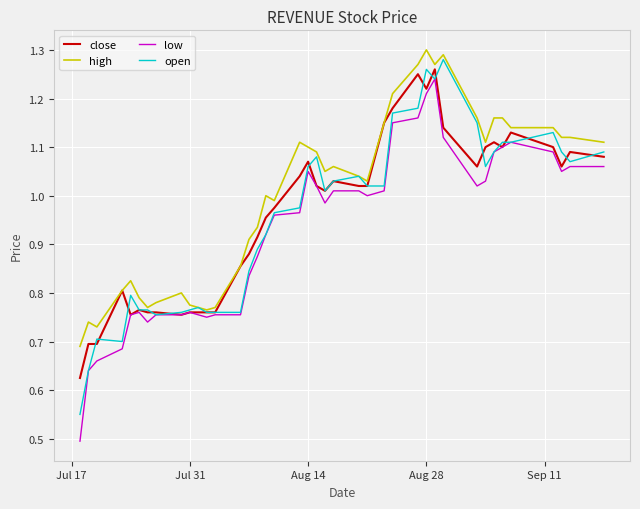

At which label does open first exceed 1?

Aug 14